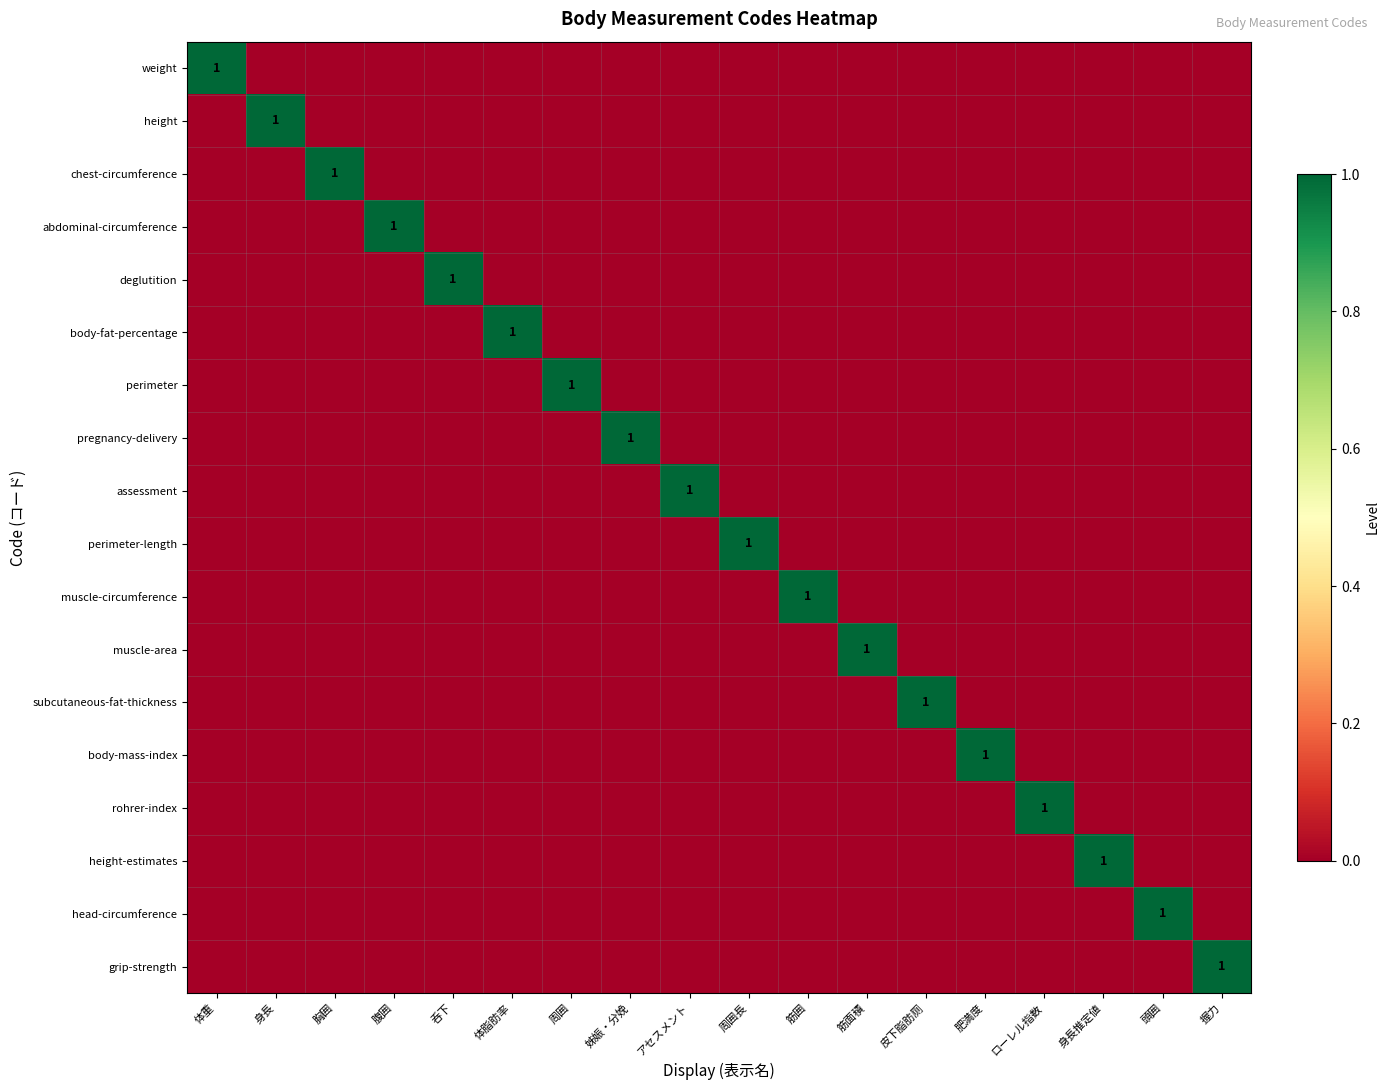

The value of body-mass-index at 握力 is -1. True or false?

False